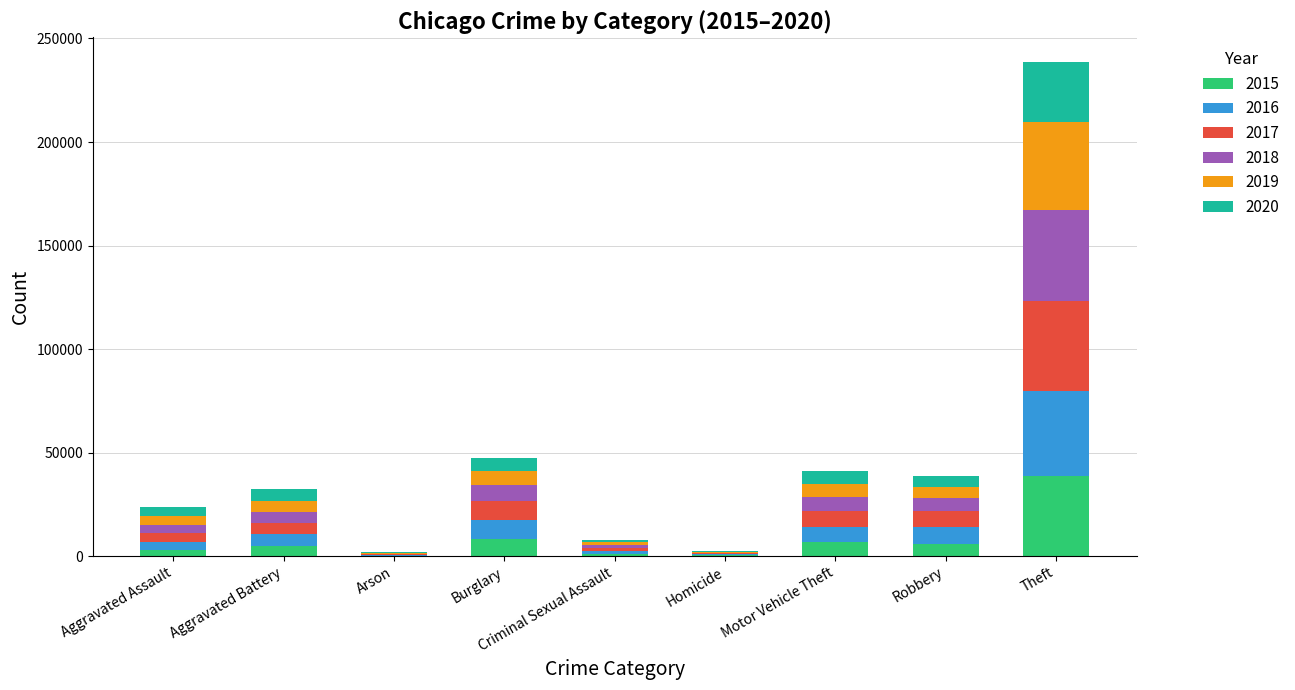

What is the sum of all 2015 values?

69590